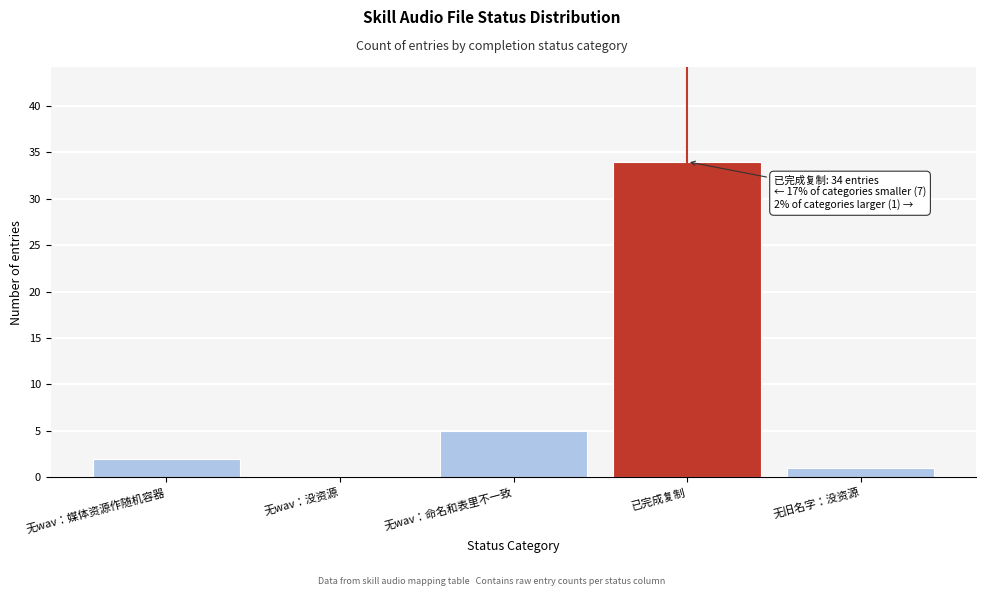

Reading left to right, extract all data points from this chart.

无wav：媒体资源作随机容器=2	无wav：没资源=0	无wav：命名和表里不一致=5	已完成复制=34	无旧名字：没资源=1